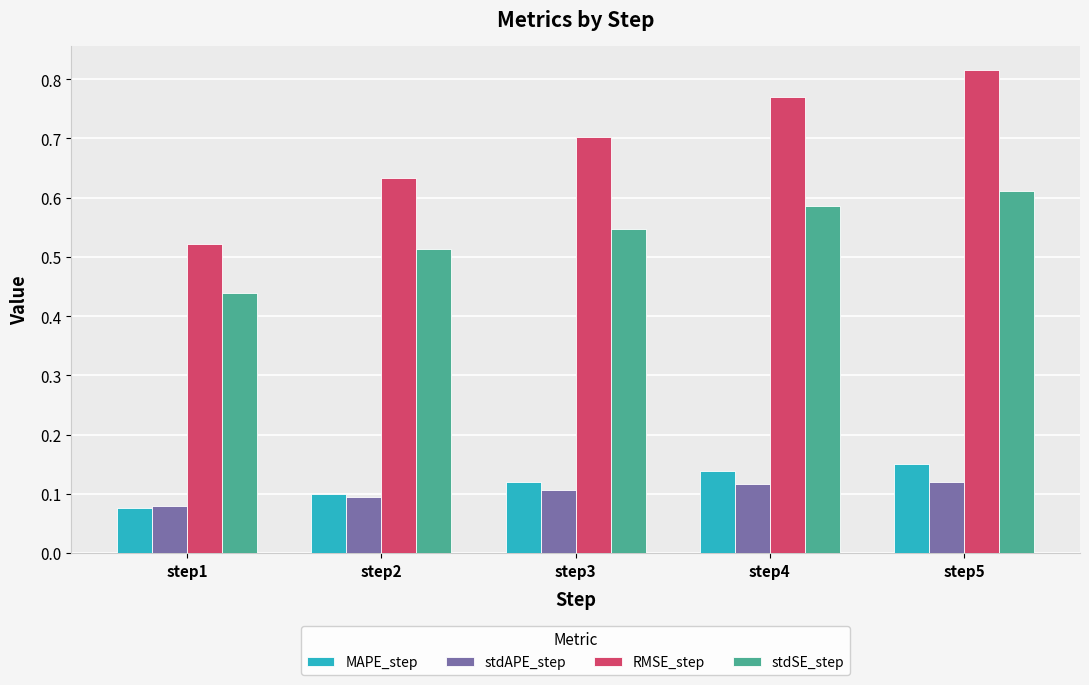

How many stdSE_step values are between 0 and 1?

5